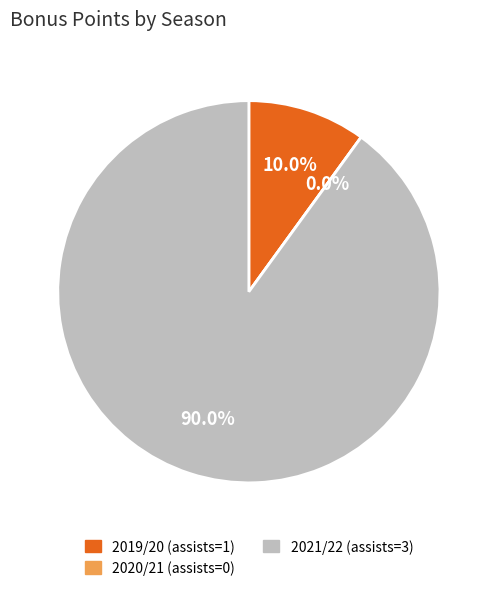

Does 2021/22 (assists=3) represent more than half of the total?

Yes